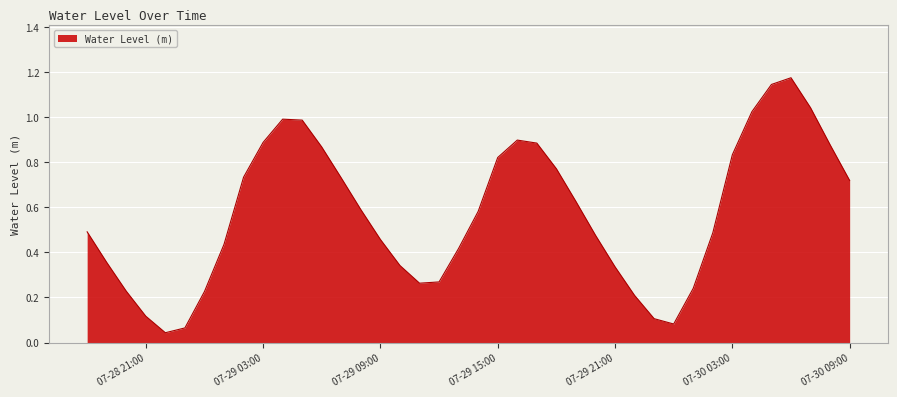

Does the chart have visible grid lines?

Yes